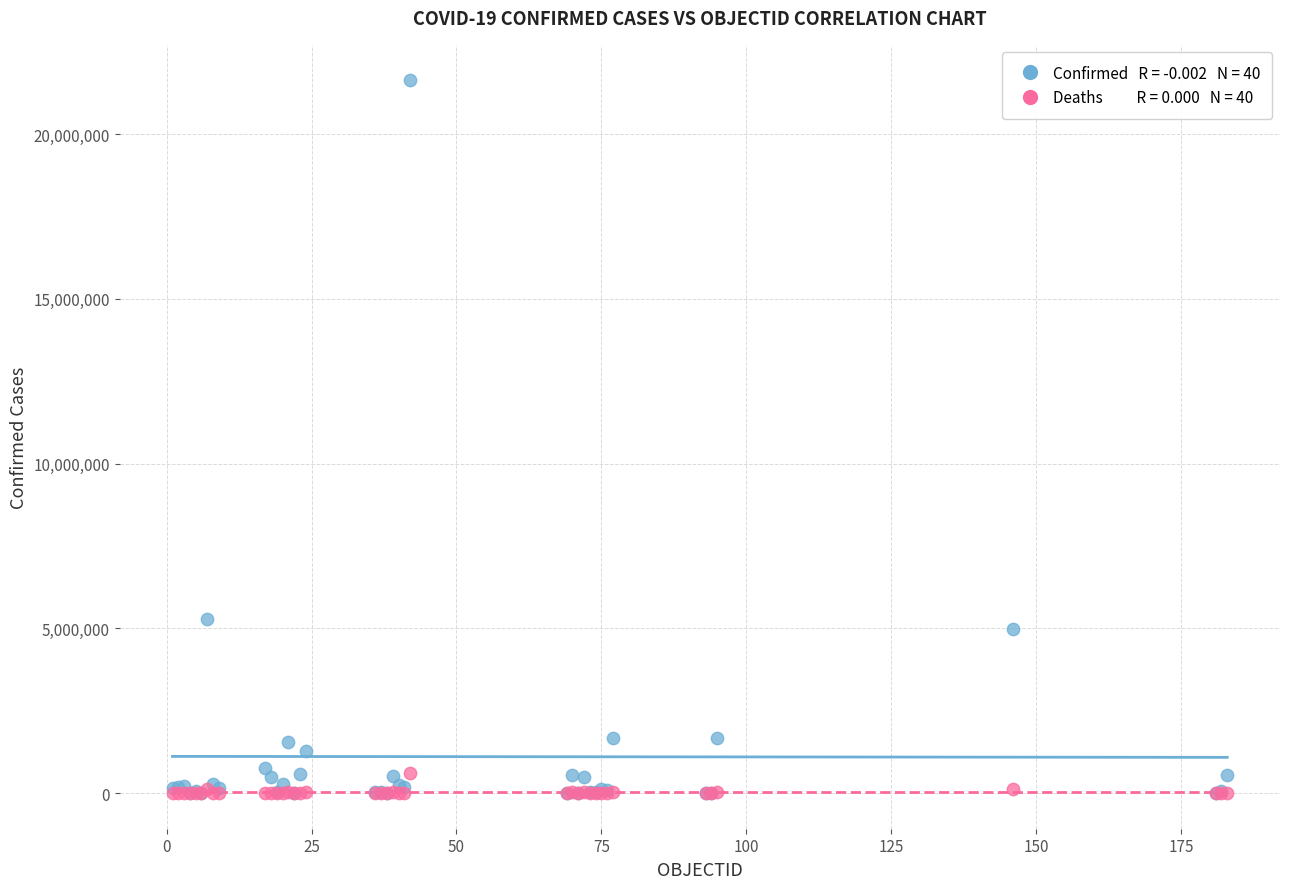

Across all series, what Y value is closest to 10813739?

5271361